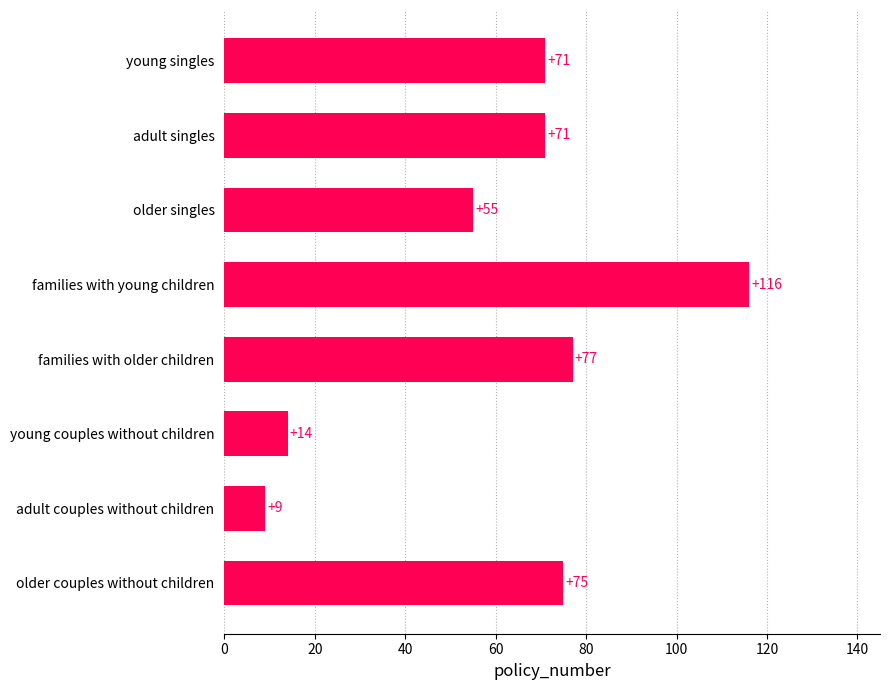

What value does the data have at older couples without children?

75